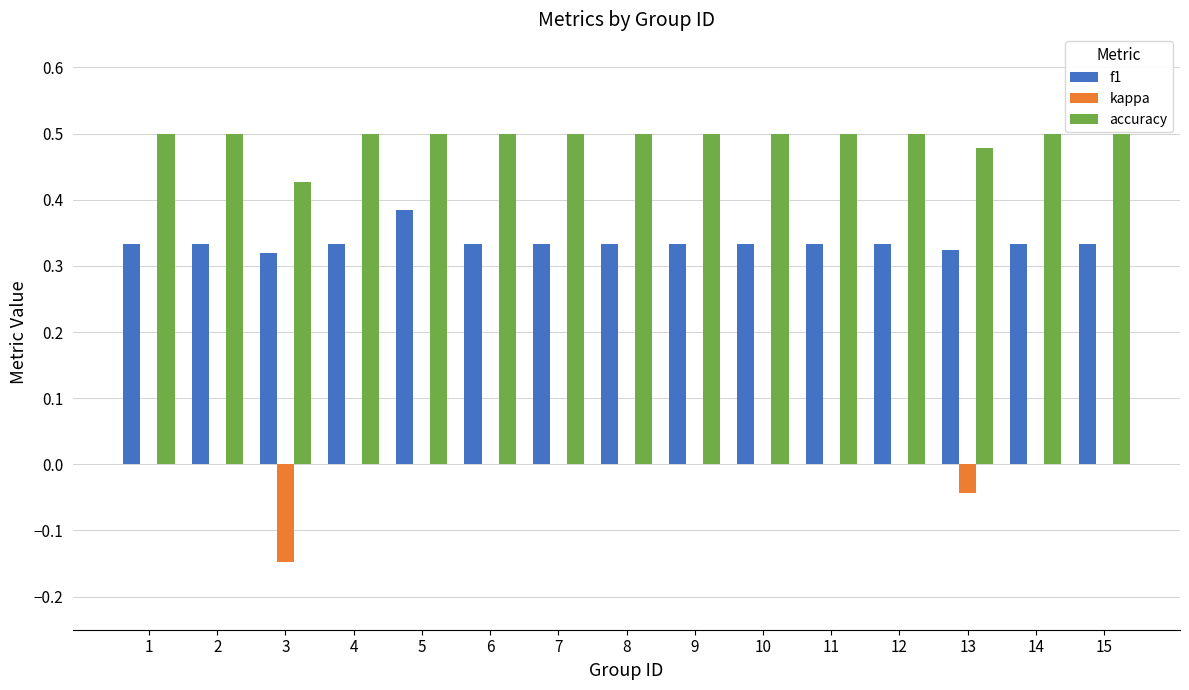

Are the bars grouped side by side (vs. stacked)?

Yes